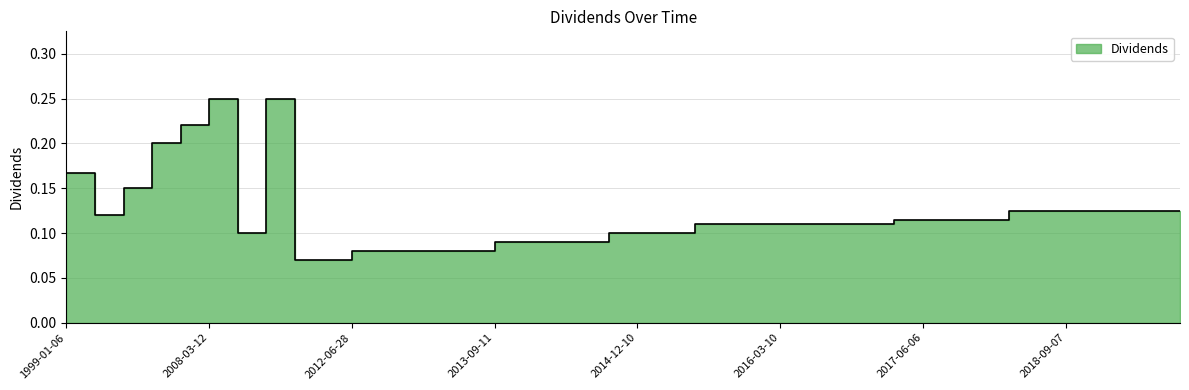

List the labels in order of value, largest first.

2008-03-12, 2011-08-23, 2007-03-07, 2006-03-15, 1999-01-06, 2005-03-09, 2018-03-09, 2018-06-06, 2018-09-07, 2018-12-07, 2019-03-08, 2019-05-31, 2019-09-06, 2004-03-03, 2017-03-09, 2017-06-06, 2017-09-08, 2017-12-08, 2015-06-10, 2015-09-10, 2015-12-10, 2016-03-10, 2016-06-08, 2016-09-08, 2016-12-08, 2010-11-18, 2014-09-10, 2014-12-10, 2015-03-11, 2013-09-11, 2013-12-11, 2014-03-11, 2014-06-10, 2012-06-28, 2012-09-27, 2012-12-11, 2013-03-12, 2013-06-11, 2011-12-20, 2012-04-03